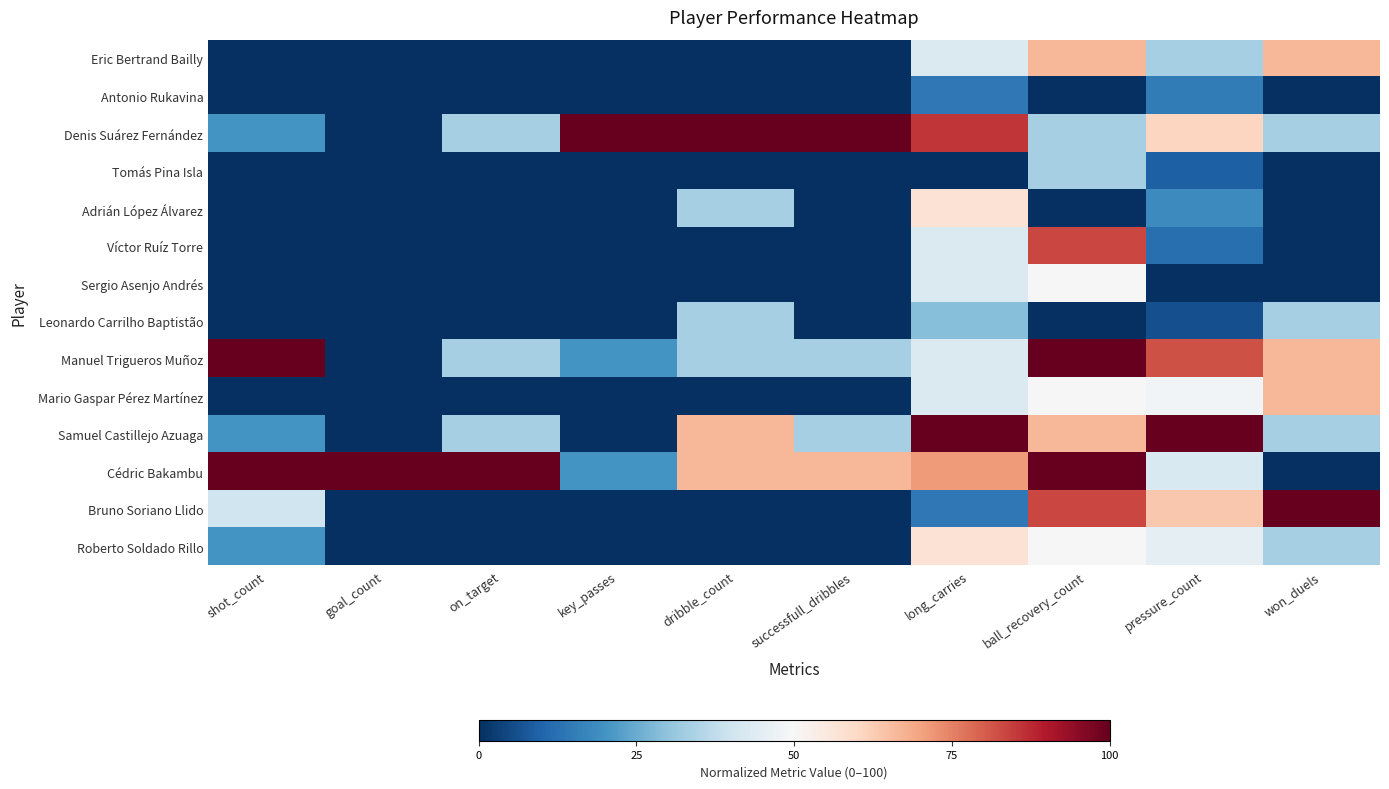

Rank the series at dribble_count from lowest to highest value.

Eric Bertrand Bailly, Antonio Rukavina, Tomás Pina Isla, Víctor Ruíz Torre, Sergio Asenjo Andrés, Mario Gaspar Pérez Martínez, Bruno Soriano Llido, Roberto Soldado Rillo, Adrián López Álvarez, Leonardo Carrilho Baptistão, Manuel Trigueros Muñoz, Samuel Castillejo Azuaga, Cédric Bakambu, Denis Suárez Fernández